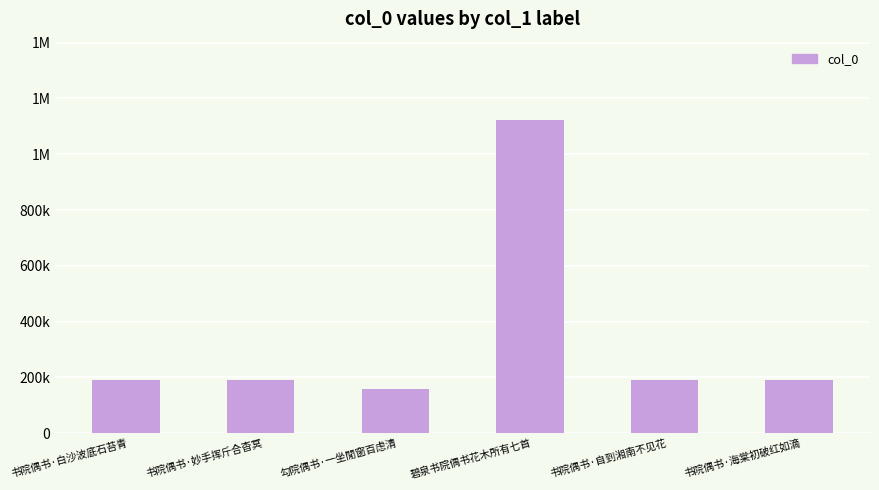

Does the chart contain any negative values?

No